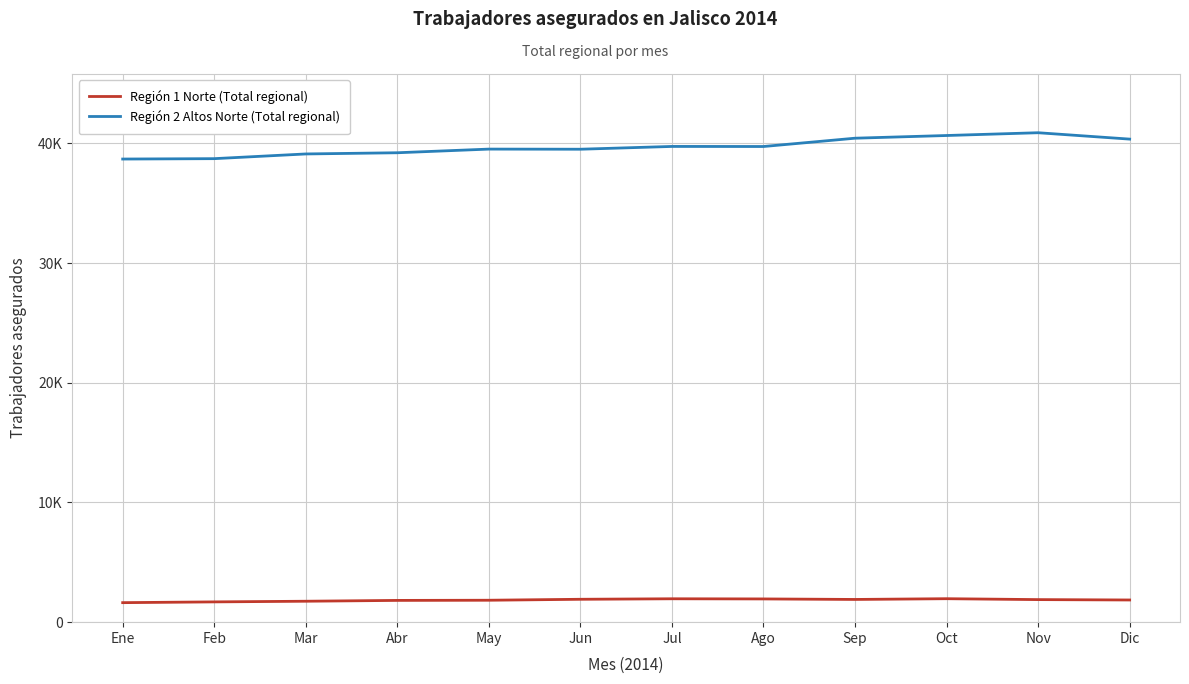

What are all the series names shown in the legend?

Región 1 Norte (Total regional), Región 2 Altos Norte (Total regional)